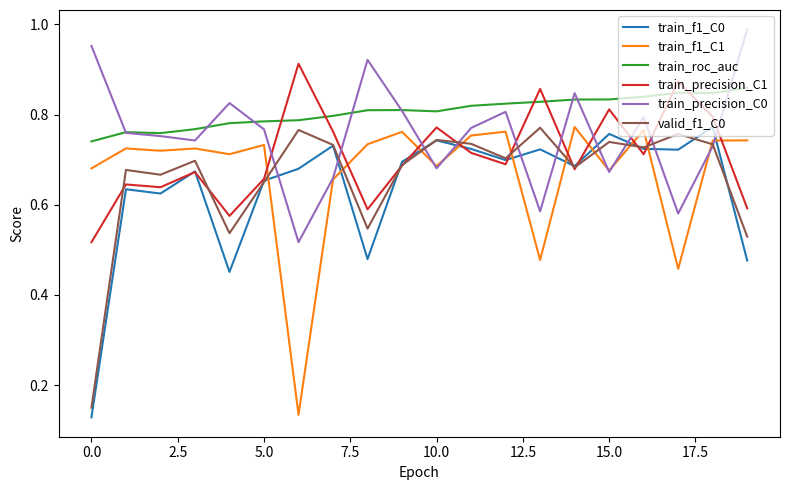

What is the sum of all valid_f1_C0 values?

13.2